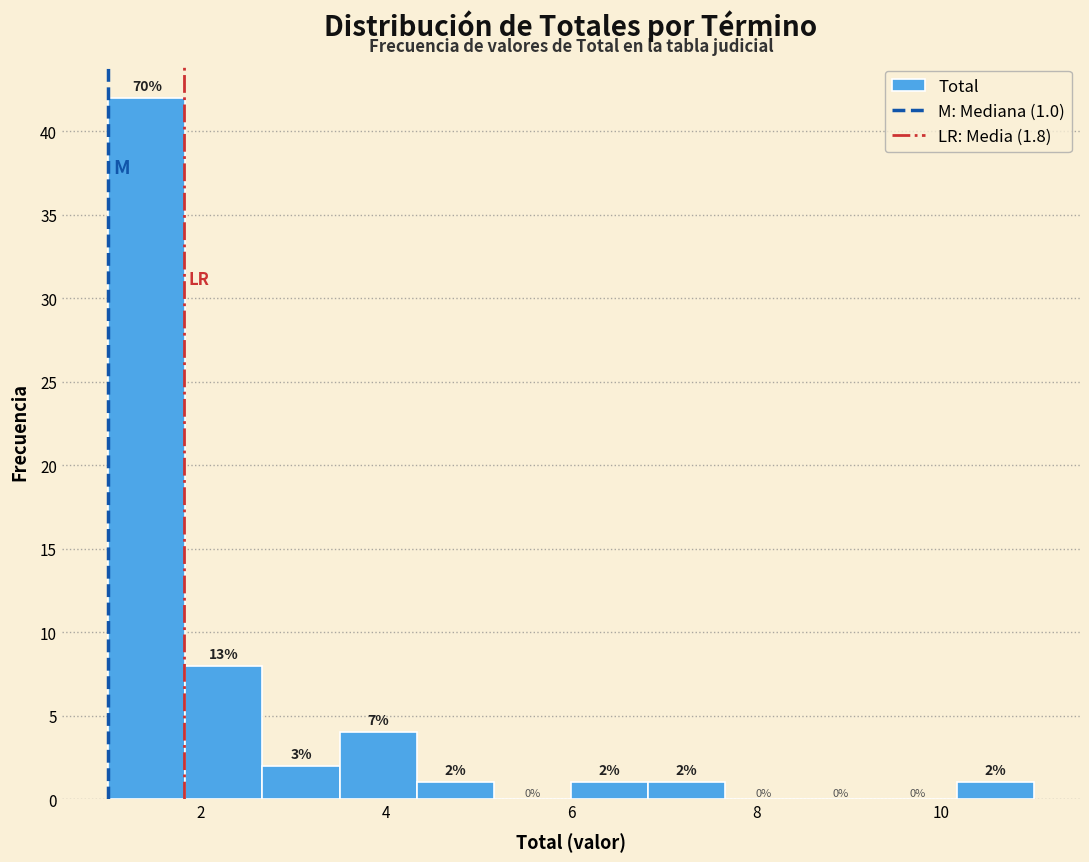

Over which range of the x-axis is the bar tallest?

1.0 to 1.8